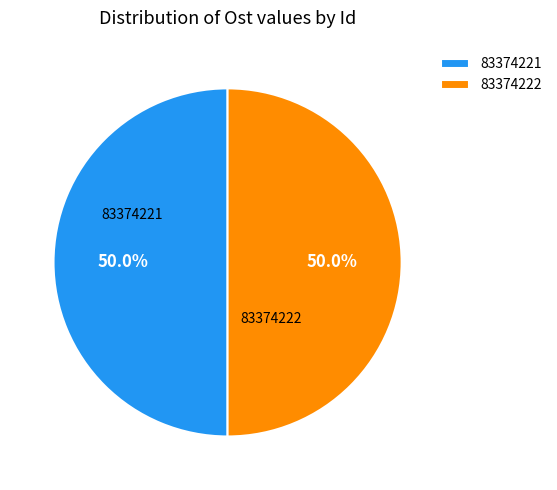

Is the sum of 83374221 and 83374222 greater than half?

Yes